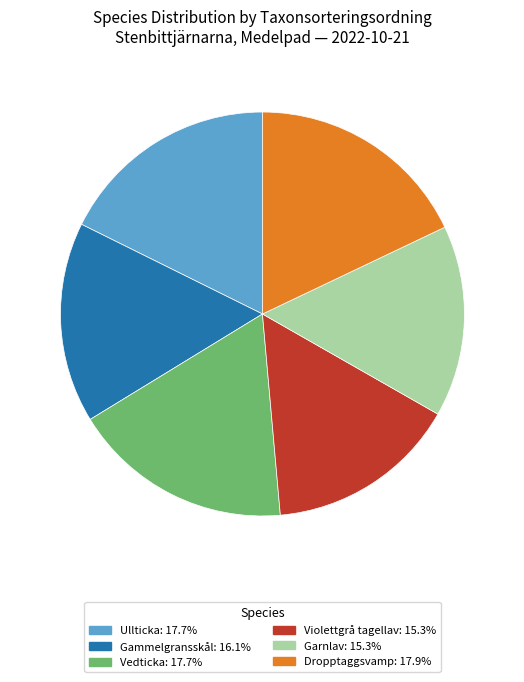

Is there any slice that represents more than half of the pie?

No